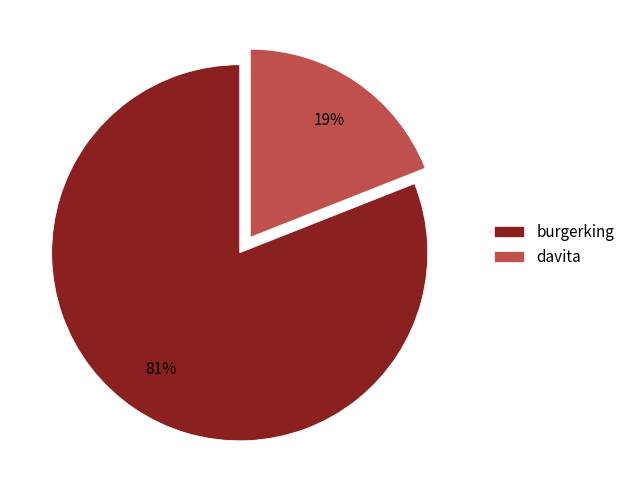

To the nearest percent, what is the combined percentage of burgerking and davita?

100%